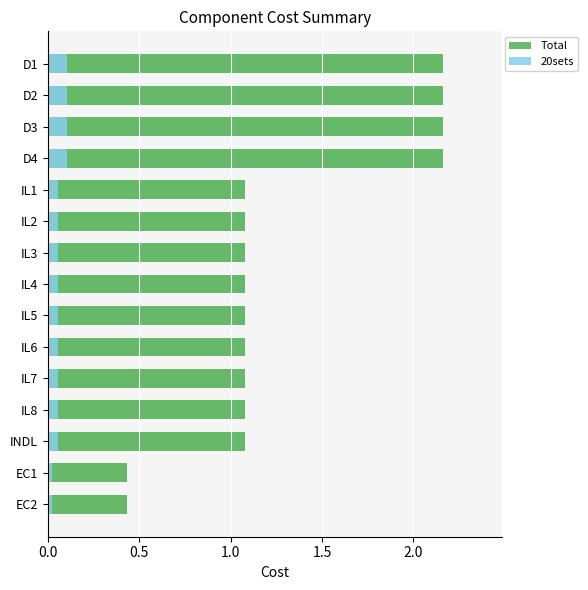

How many values in the Total series are below 1?

2